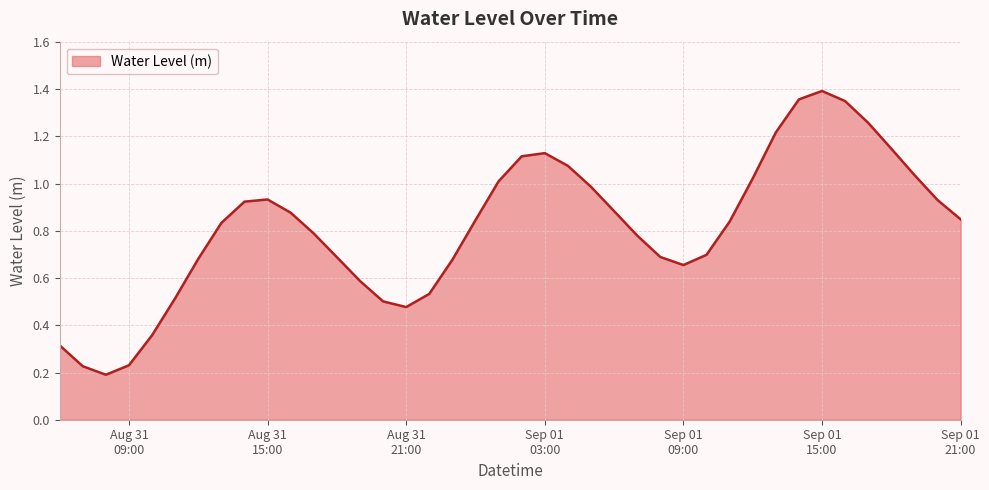

Does the chart display data point markers on the line(s)?

No